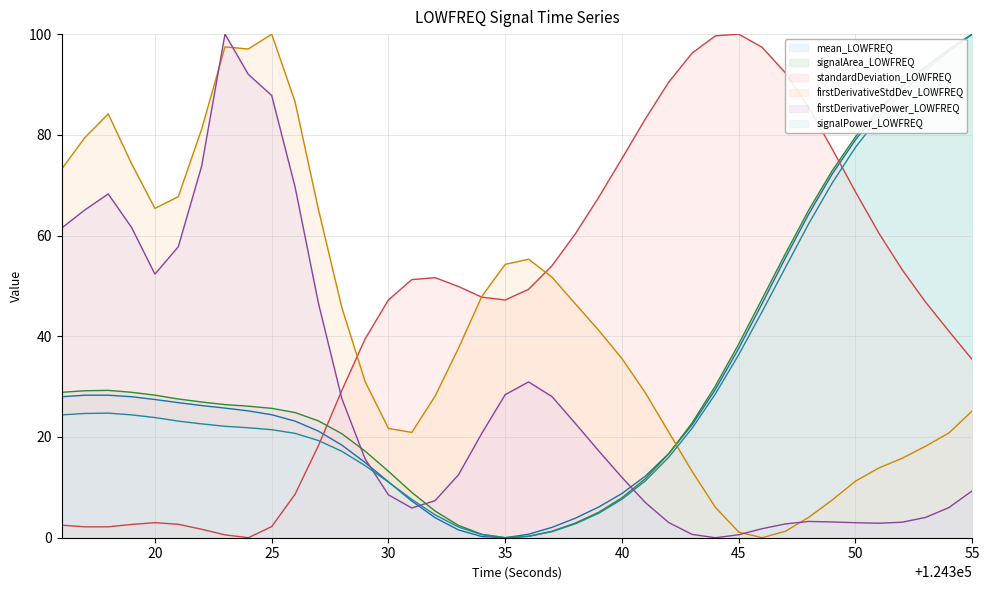

How many positive values does the firstDerivativePower_LOWFREQ (line) series have?

39